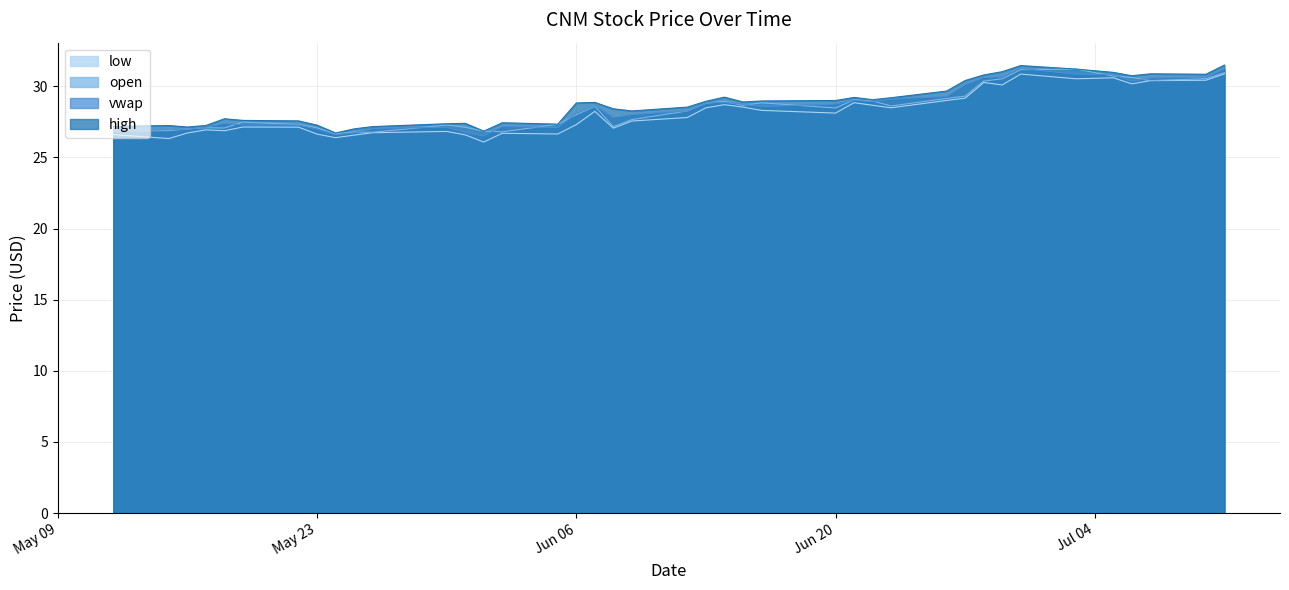

What is the maximum value for low?

30.9